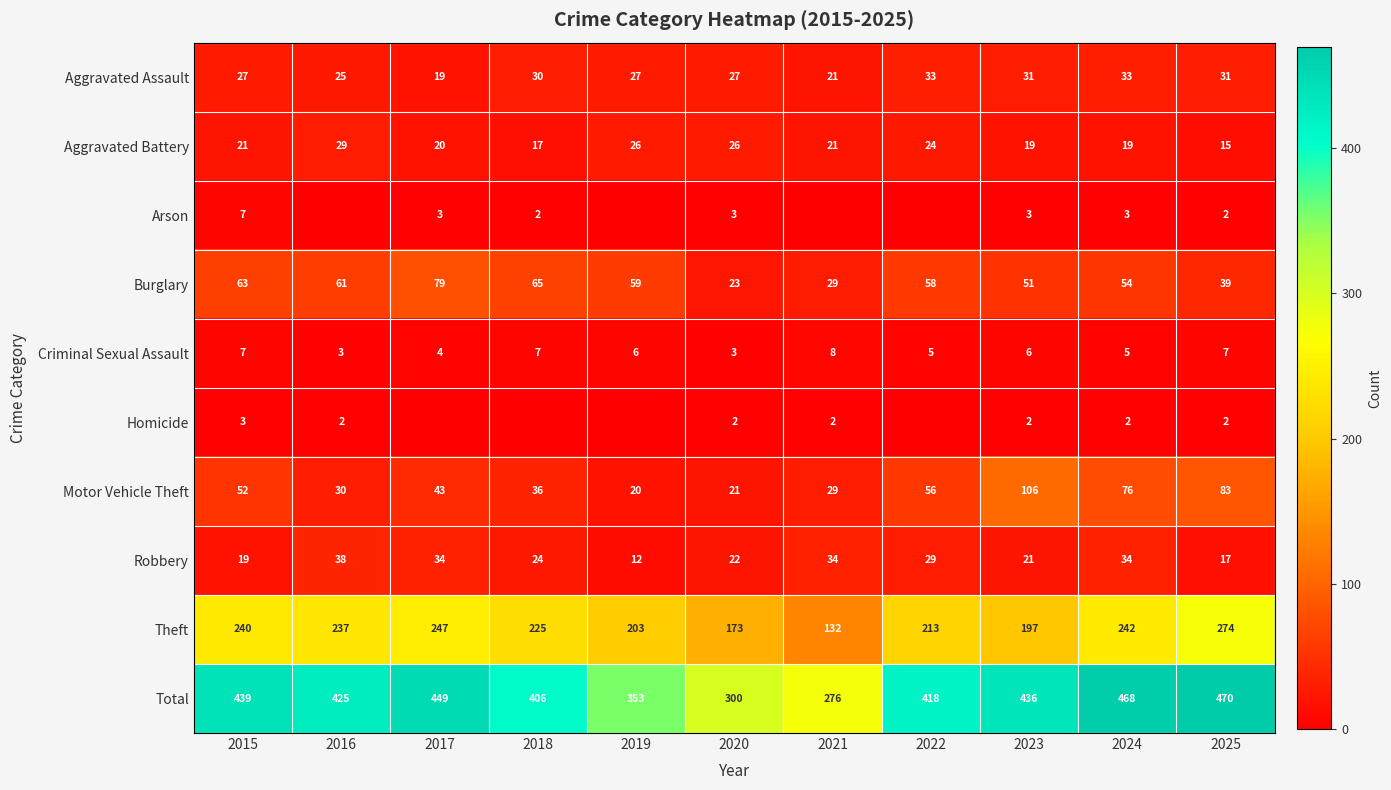

What is the total value across all series at 2021?

552